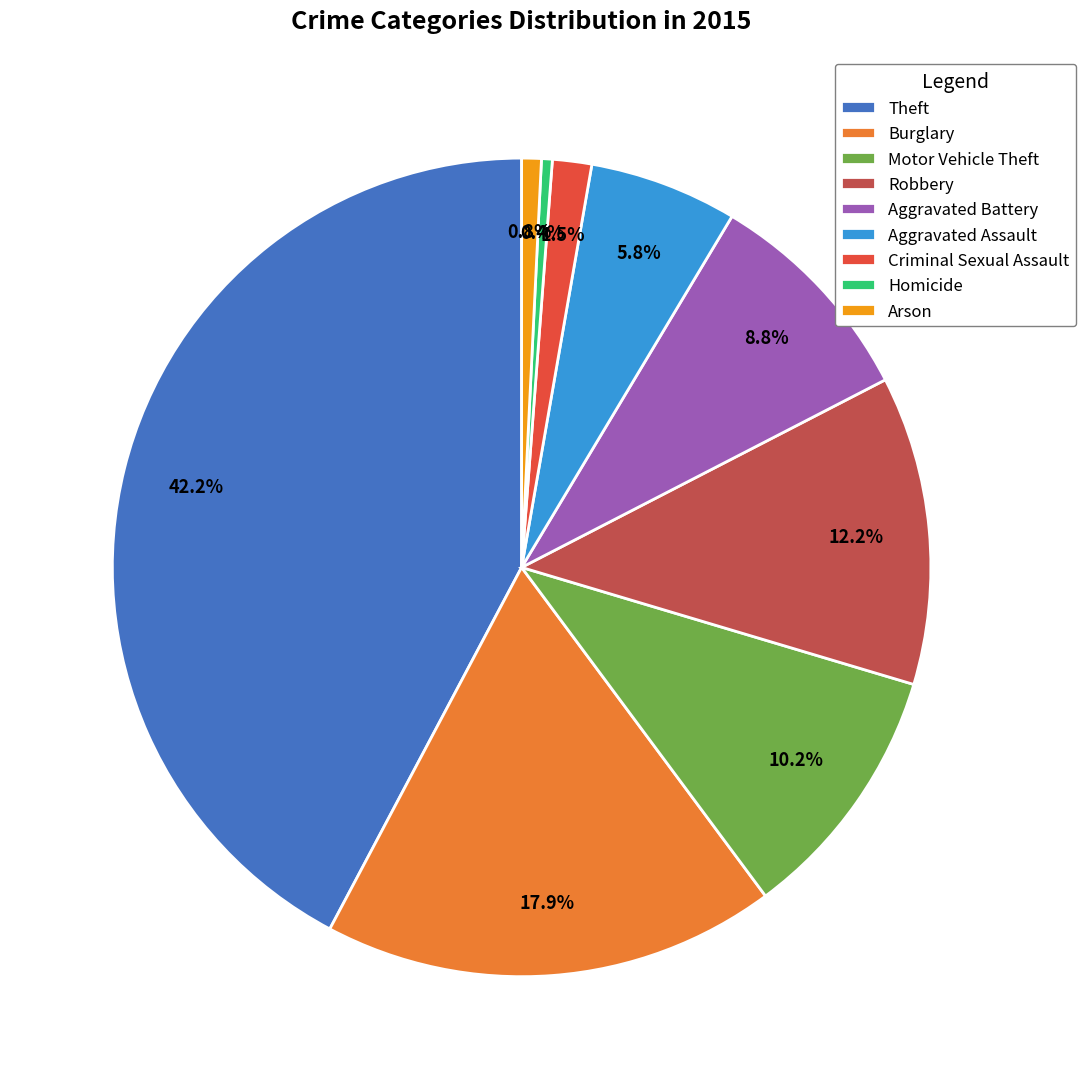

What is the ratio of the value at Aggravated Assault to the value at Arson?

7.5